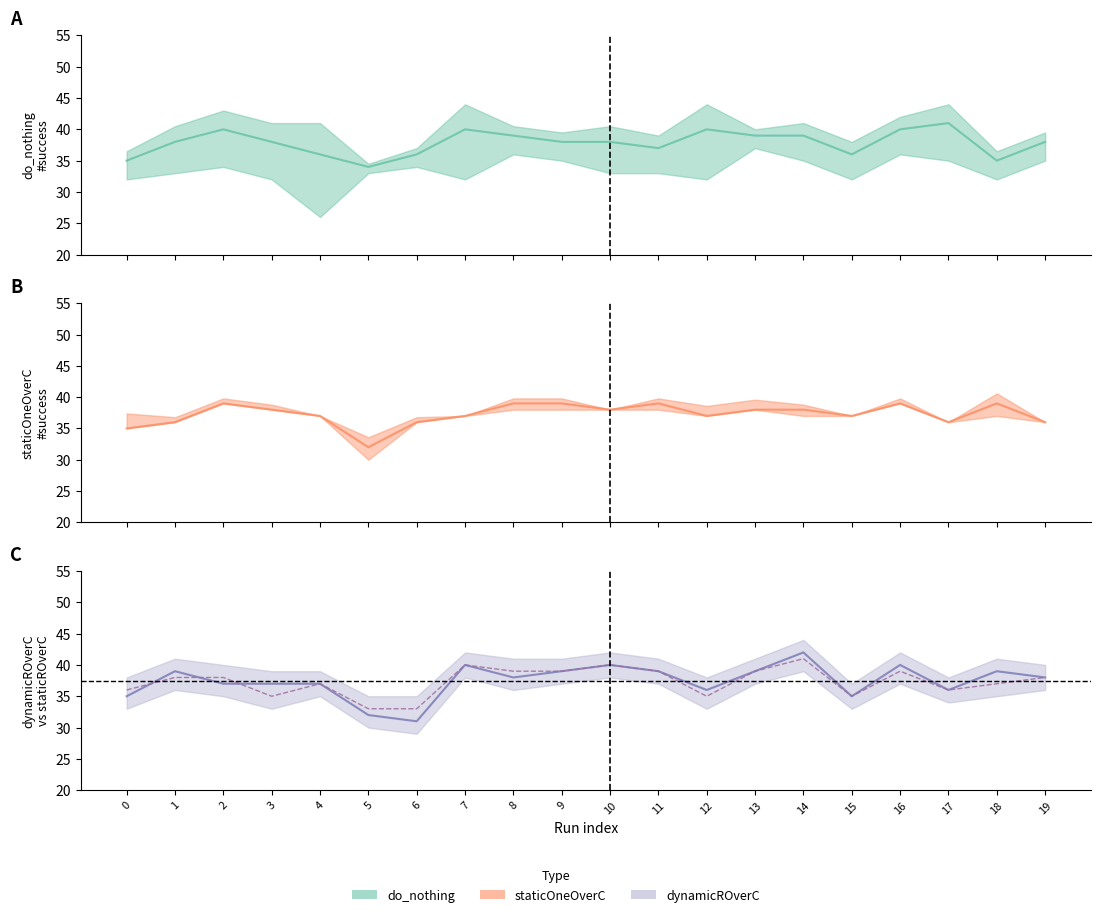

Which series has the largest total across all categories?

do_nothing_line